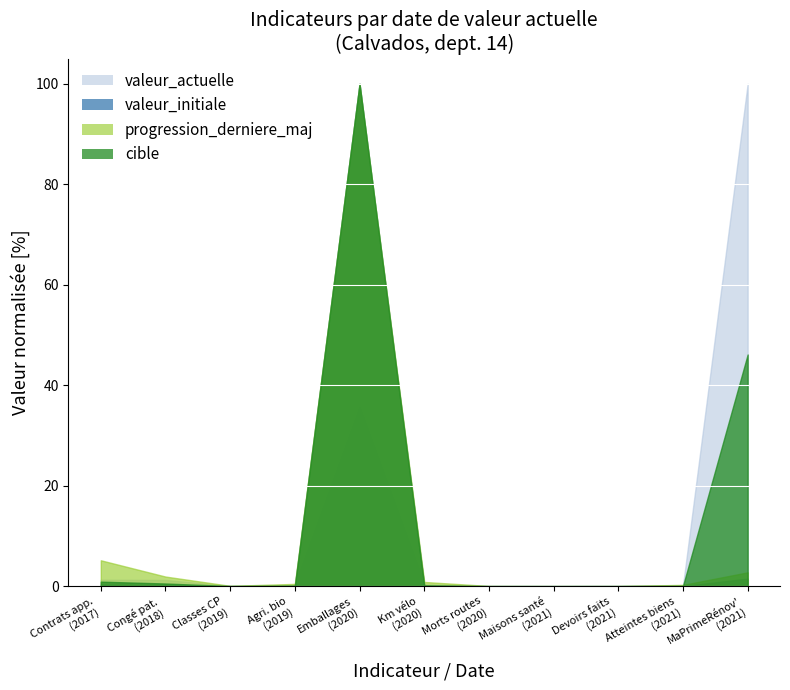

What is the greatest value displayed?

100.0